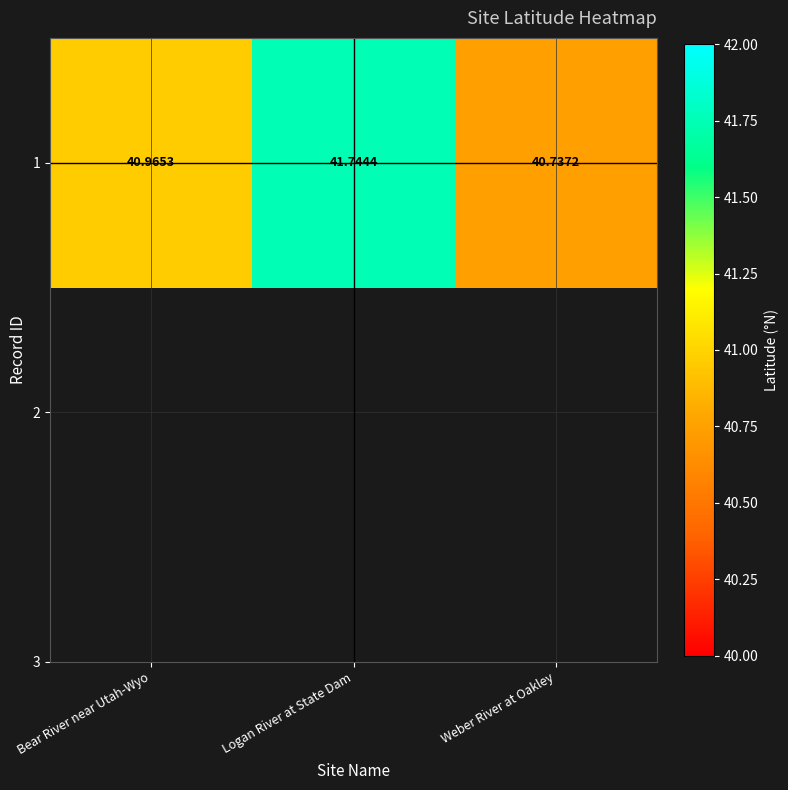

What is the sum of the values at Weber River at Oakley and Logan River at State Dam?

82.5